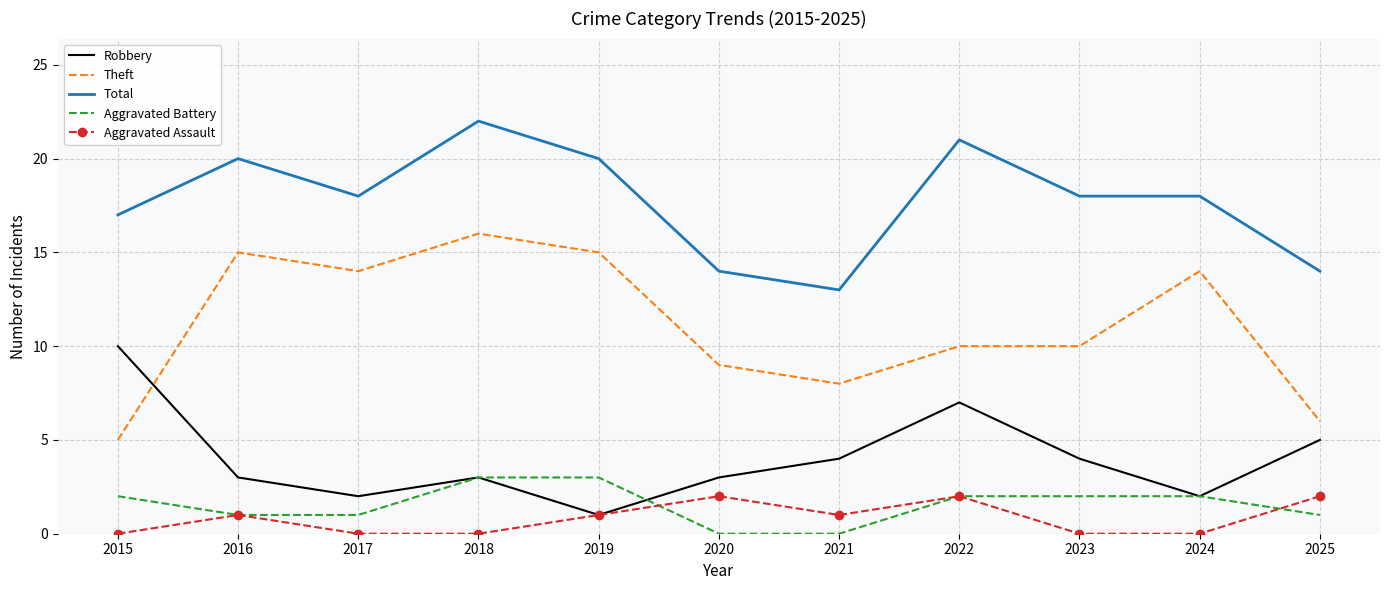

Between 2021 and 2024, which series saw the biggest shift?

Theft